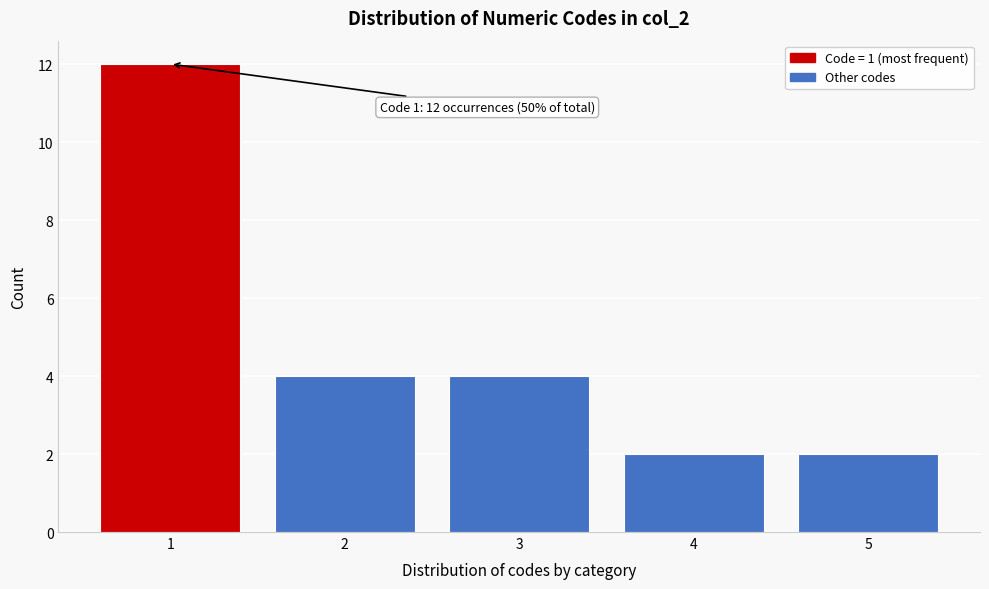

Over which range of the x-axis is the bar tallest?

0.5 to 1.5